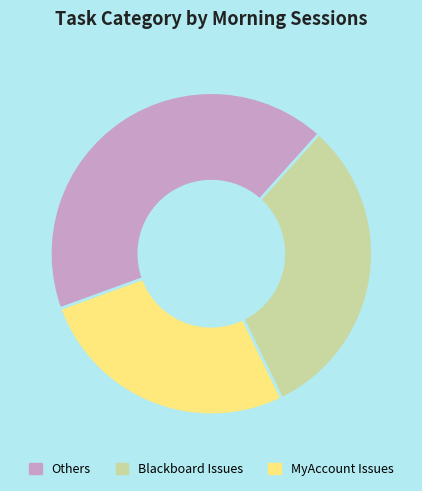

Between Others and Blackboard Issues, which is larger?

Others